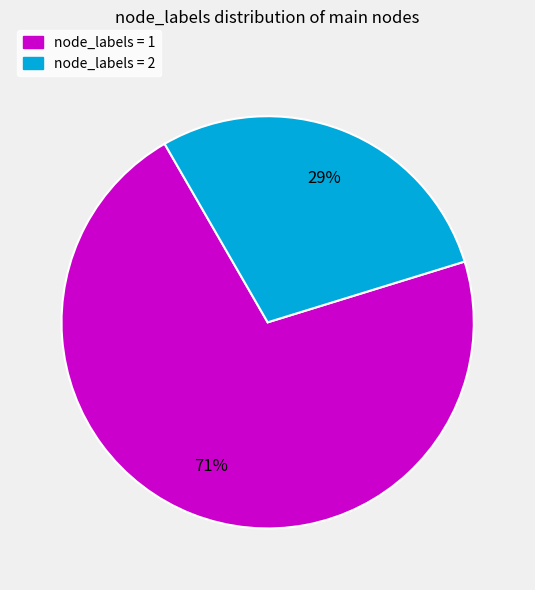

To the nearest percent, what is the average slice percentage?

50%